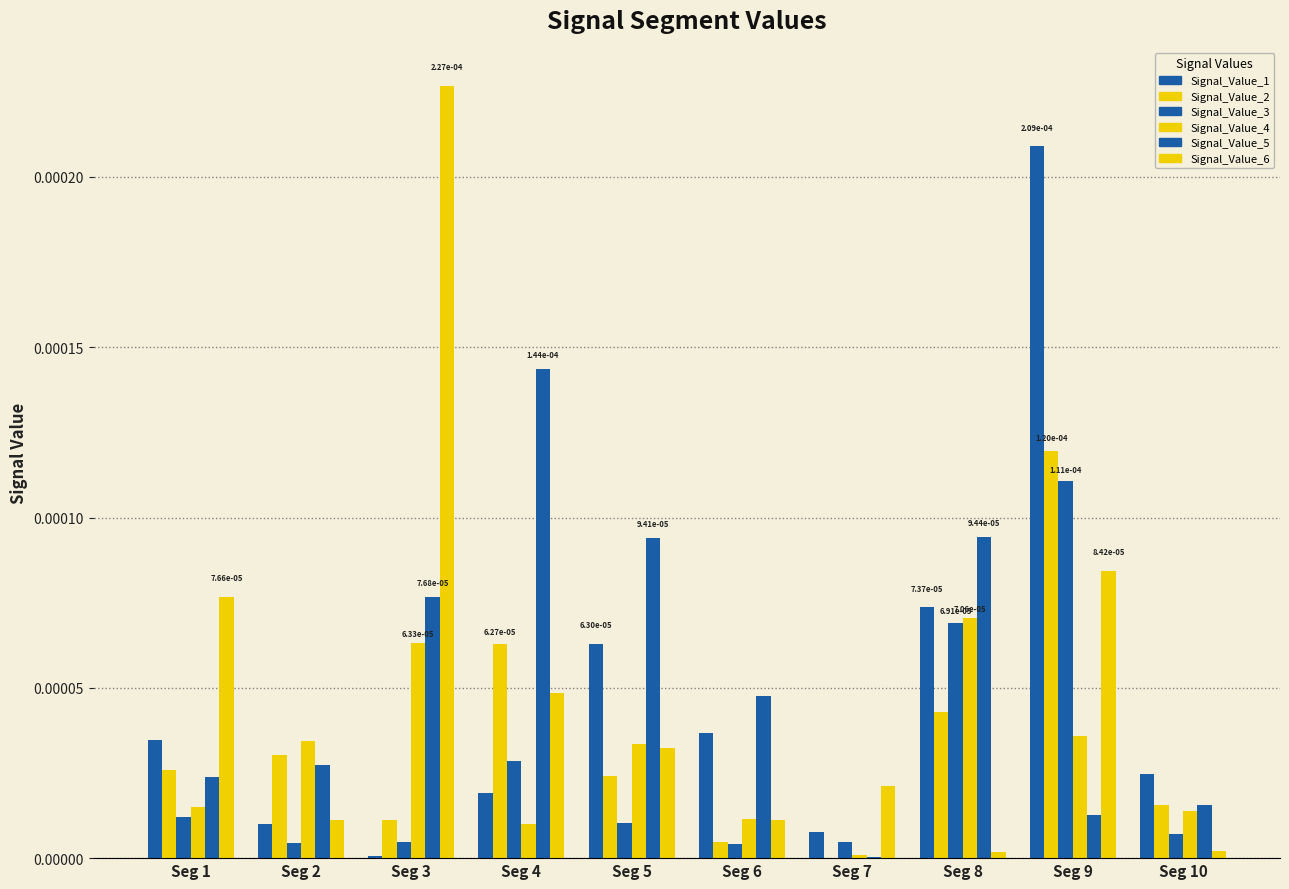

Are the bars horizontal?

No